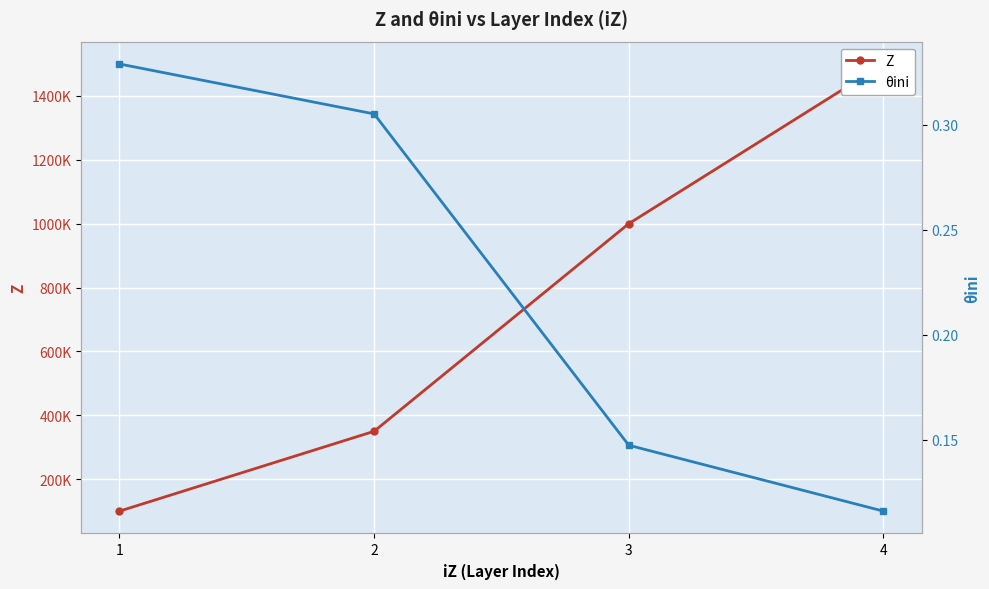

At which category does the chart reach its minimum across all series?

4